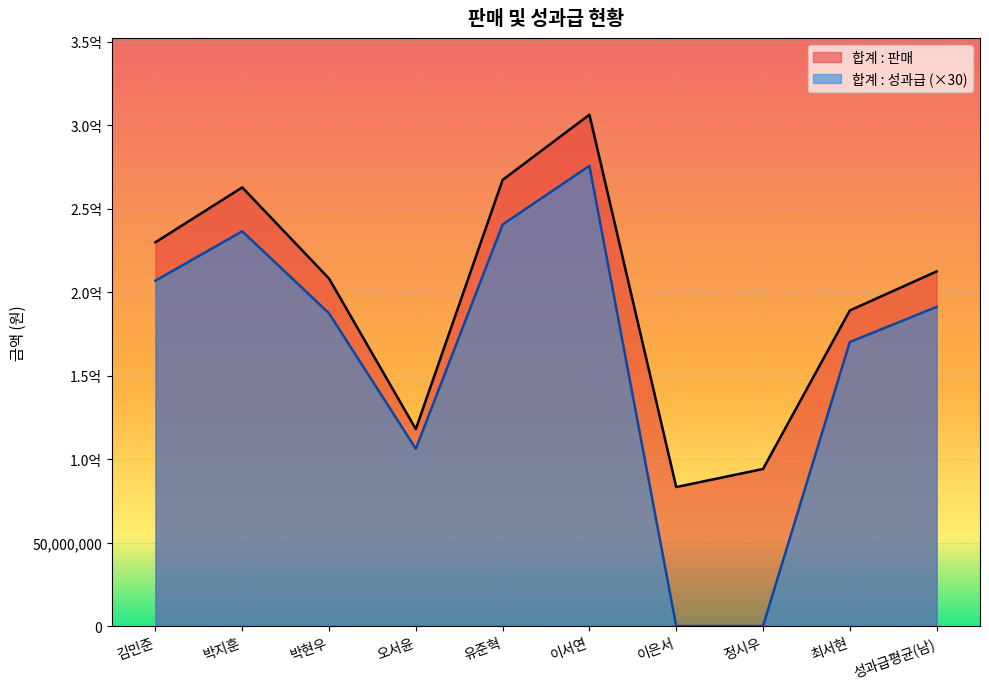

True or false: 합계 : 성과급 and 합계 : 판매 intersect in this chart.

False